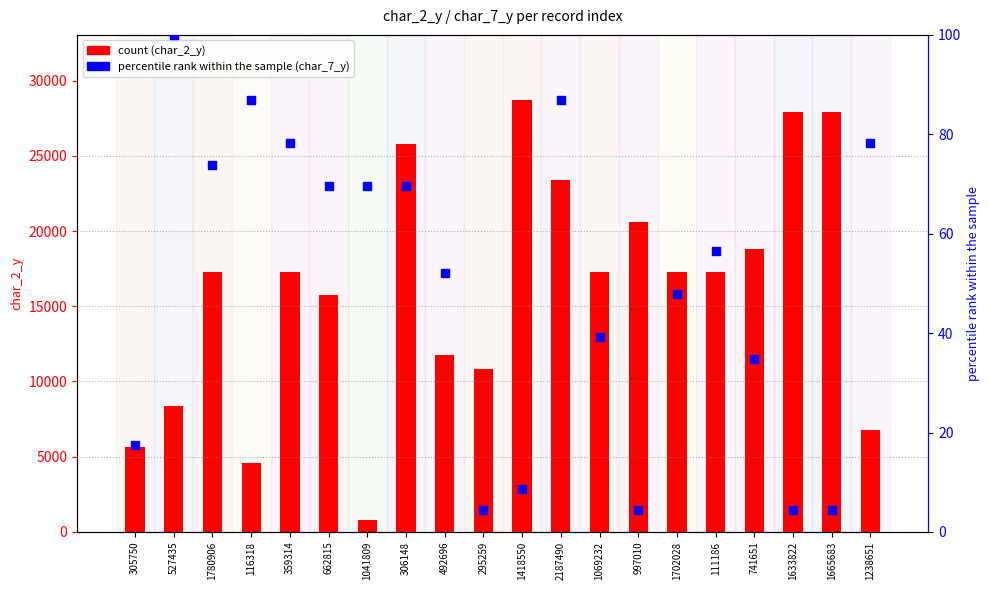

Which series has the largest Y range (max minus min)?

char_2_y (count)